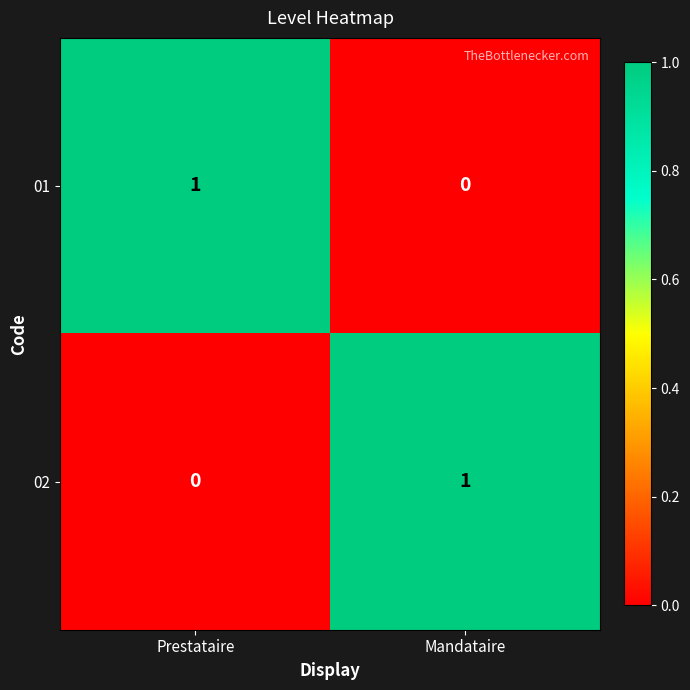

The value of 01 at Mandataire is -1. True or false?

False